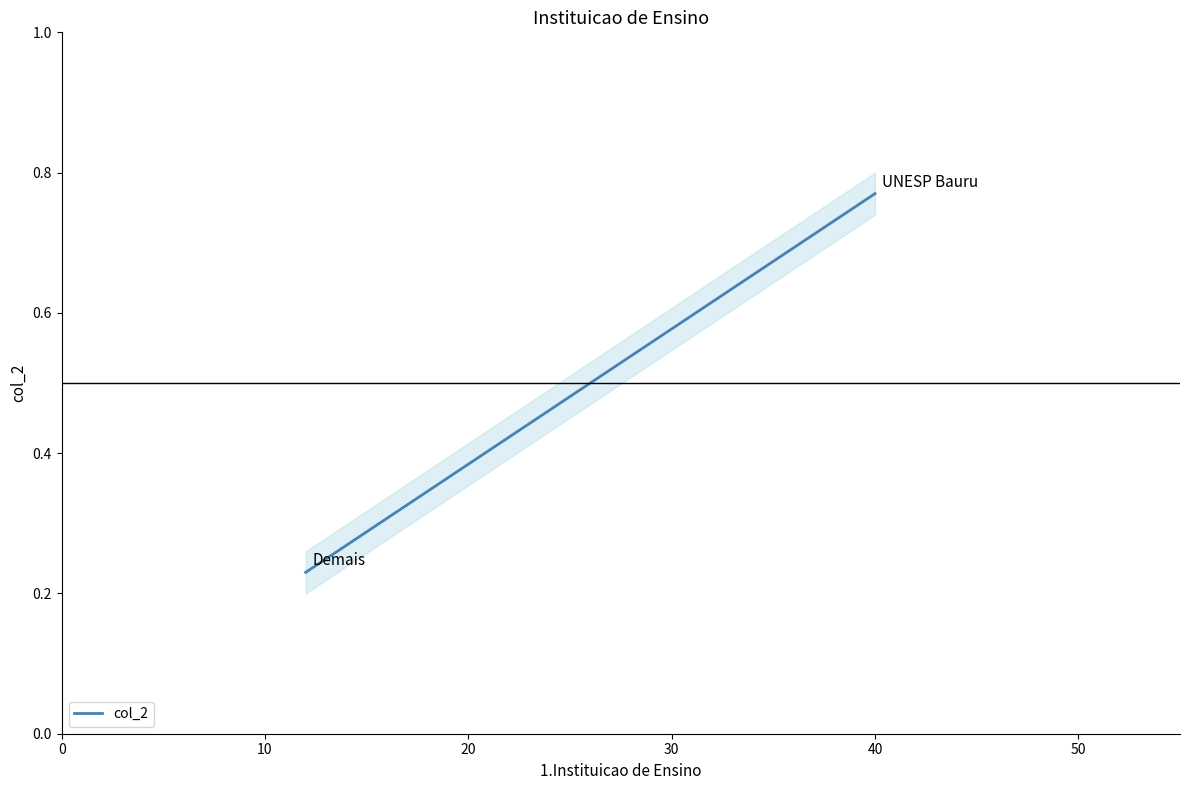

Reading left to right, what are all the values shown in this chart?

0.8	0.2